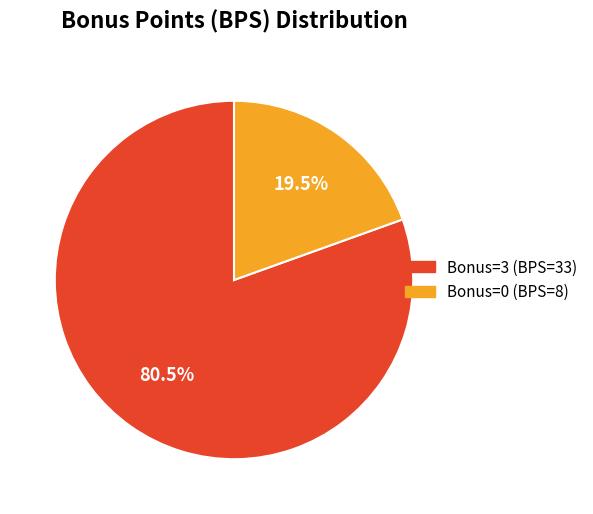

Does any single category account for the majority?

Yes